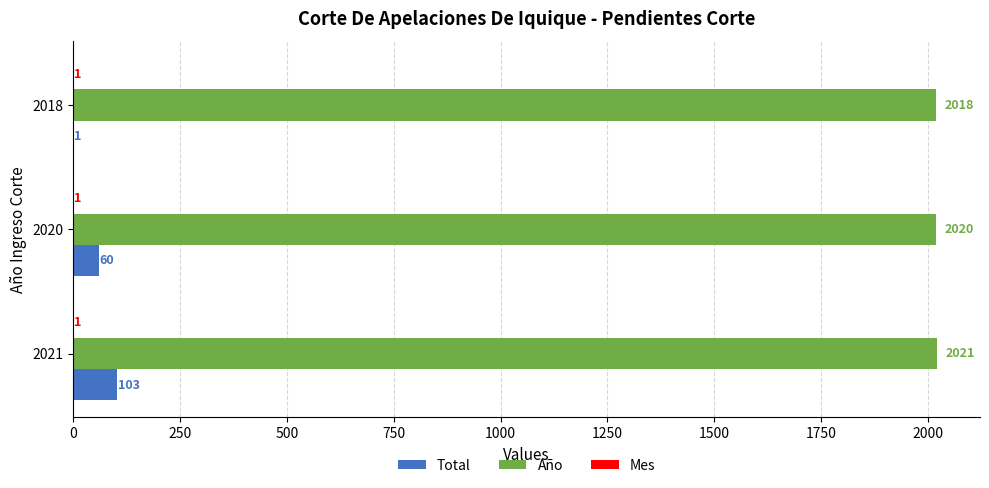

What is the average value of the Año series?

2020